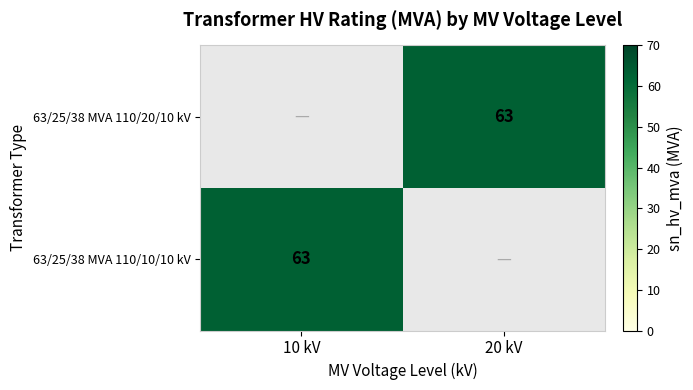

At how many categories does at least one series exceed 46?

2